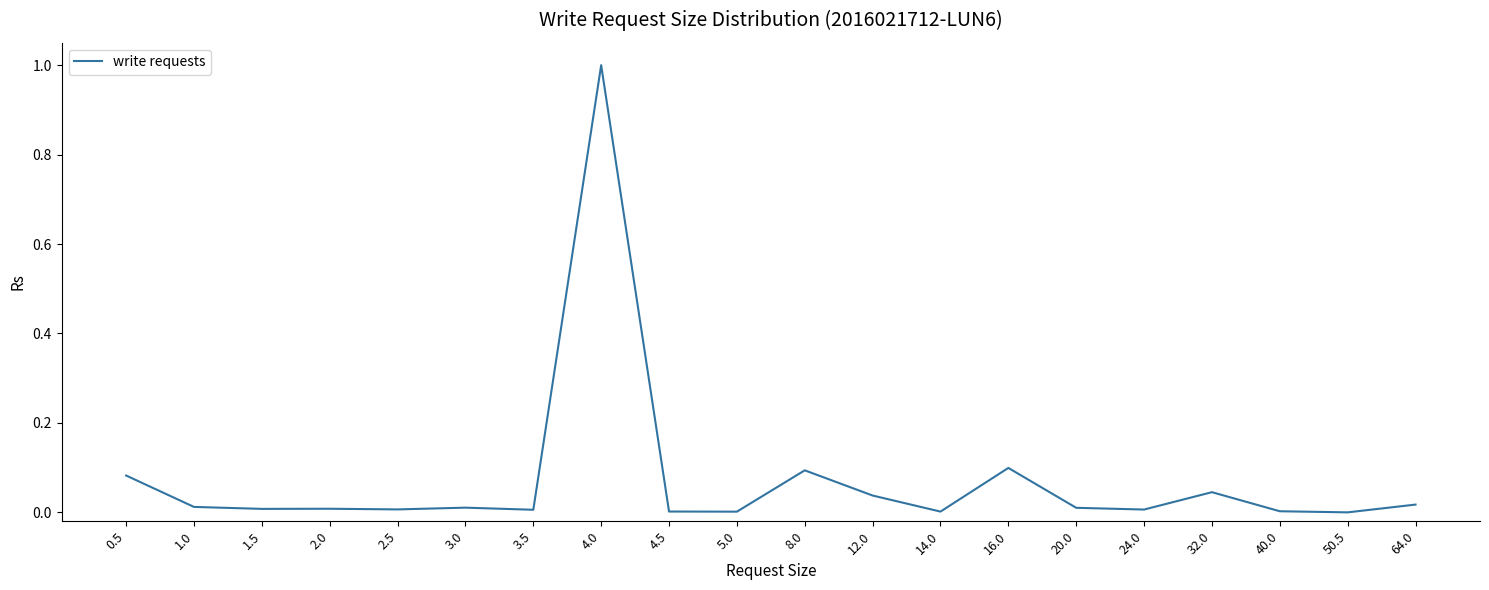

What is the difference between the maximum and minimum values?

1.0